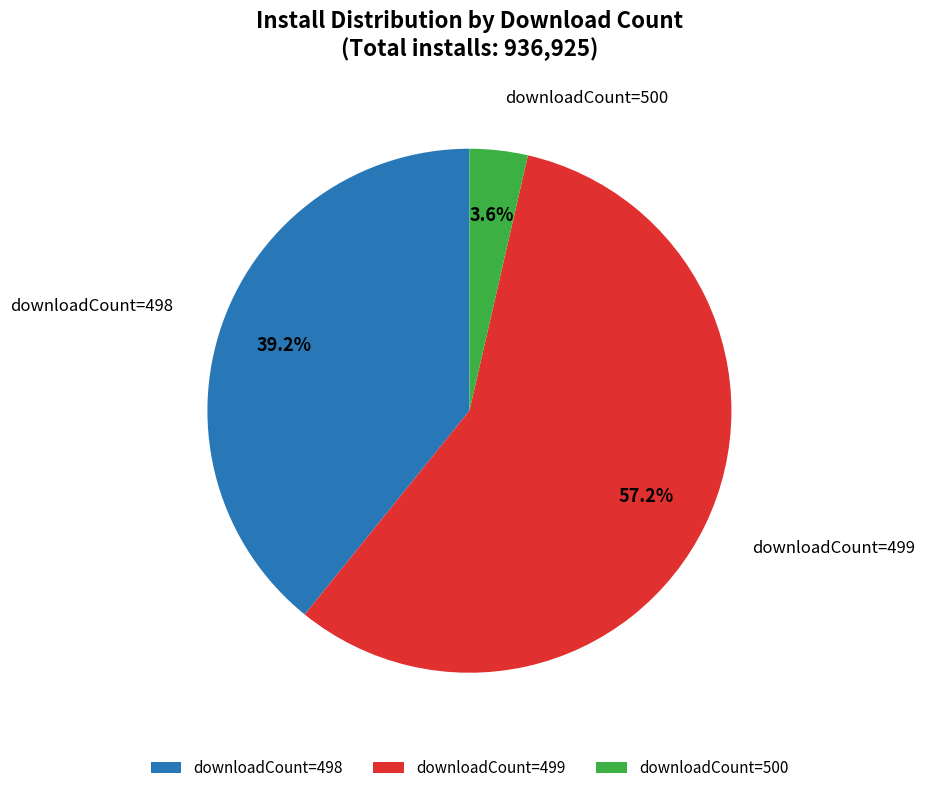

How many slices are in this pie chart?

3